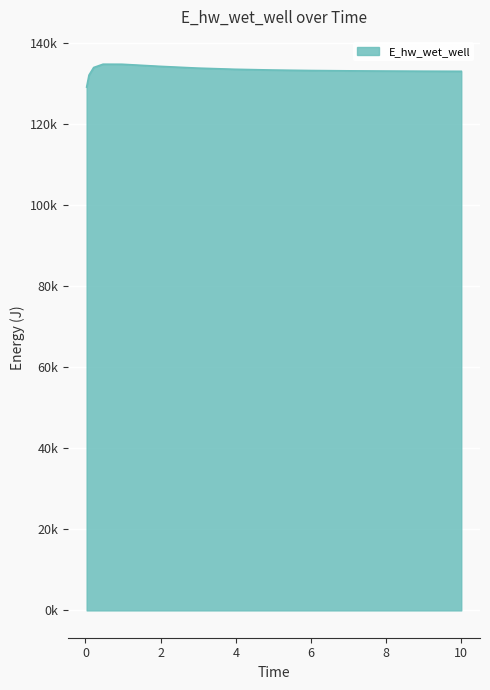

Does the chart have visible grid lines?

Yes